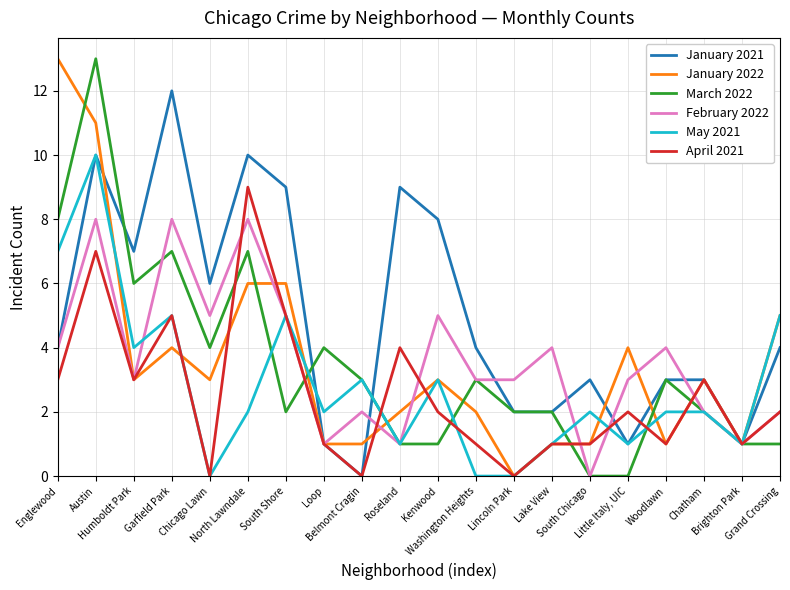

How many lines are shown in the chart?

6